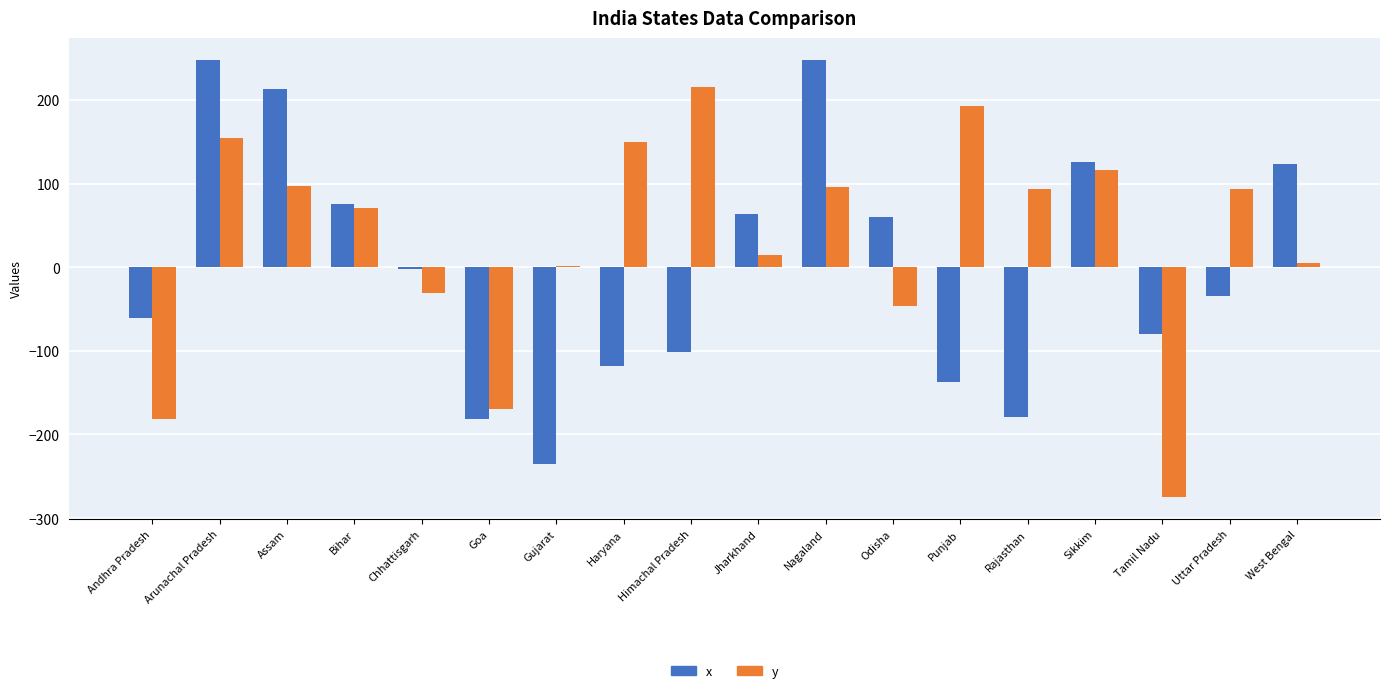

What is the minimum value for x?

-235